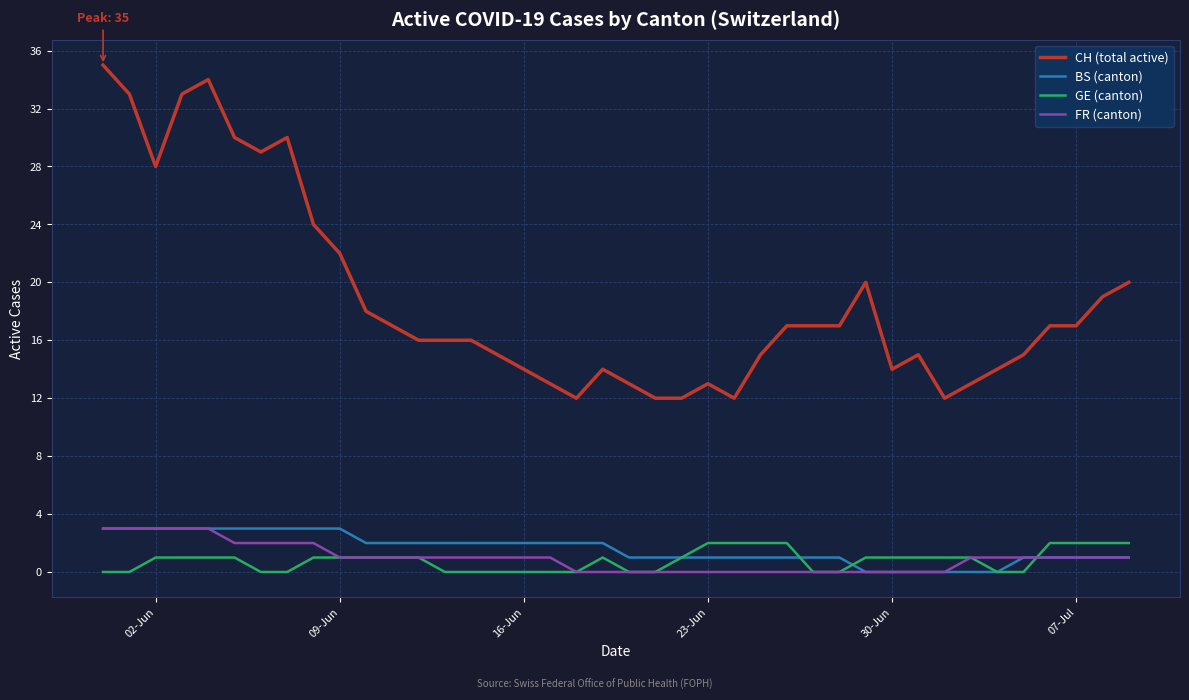

Which series has the largest total across all categories?

CH (total active)